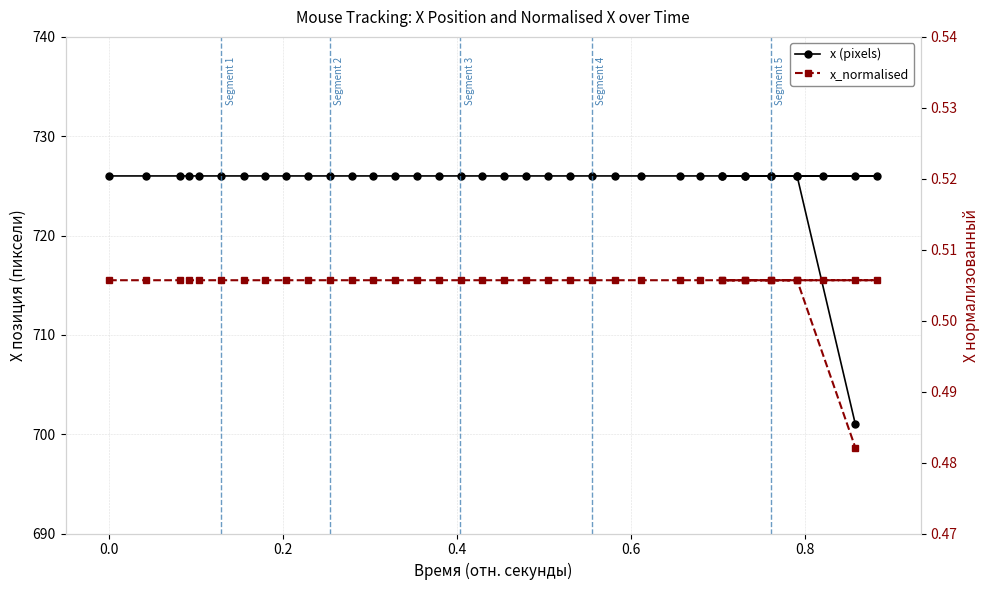

How many data points in x (pixels) are less than 726?

1